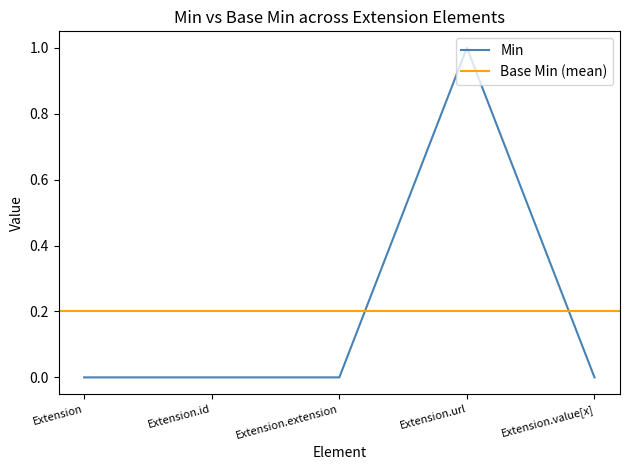

Reading left to right, list all the values displayed in this chart.

Extension=0	Extension.id=0	Extension.extension=0	Extension.url=1	Extension.value[x]=0